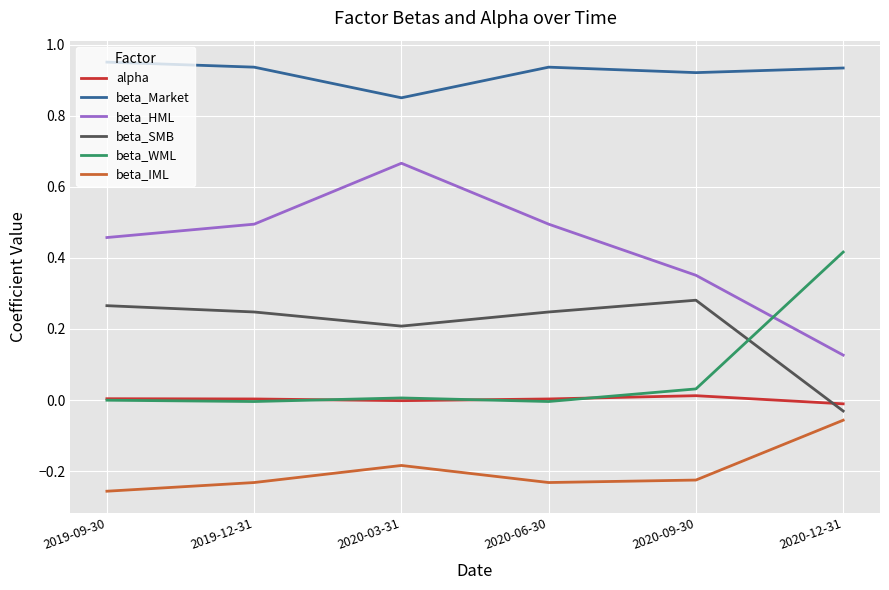

List the series in order of their peak value, lowest first.

beta_IML, alpha, beta_SMB, beta_WML, beta_HML, beta_Market